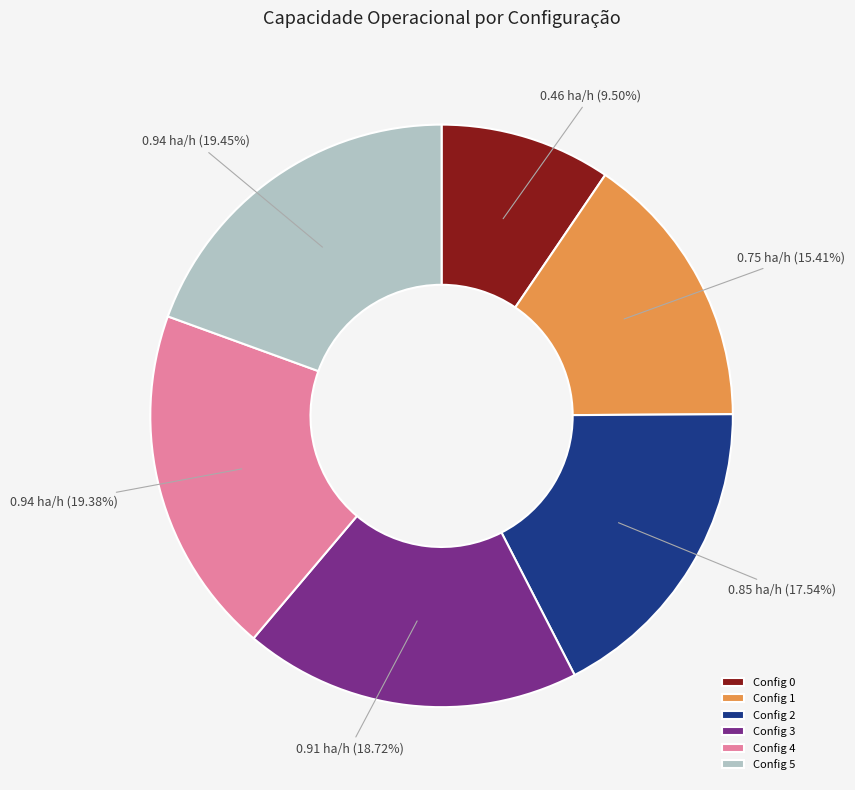

To the nearest percent, what is the average slice percentage?

17%